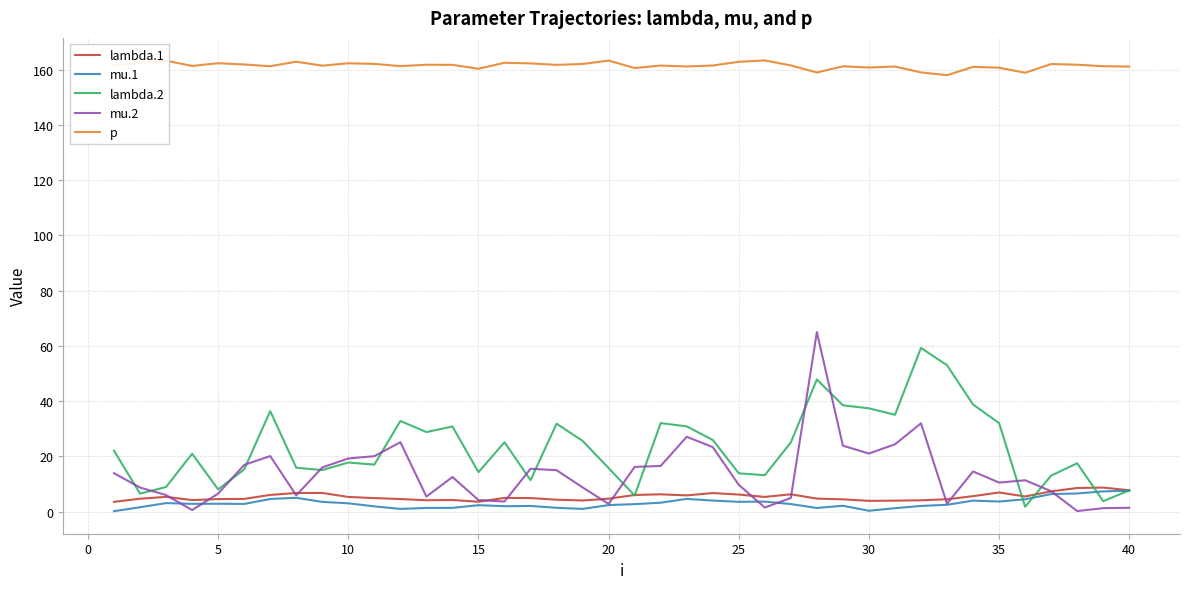

What is the maximum value for lambda.1?

8.7